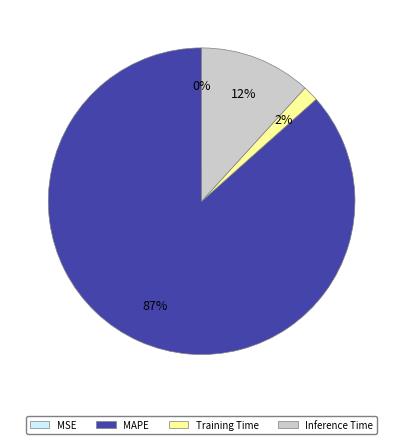

To the nearest percent, what portion does Inference Time represent?

12%